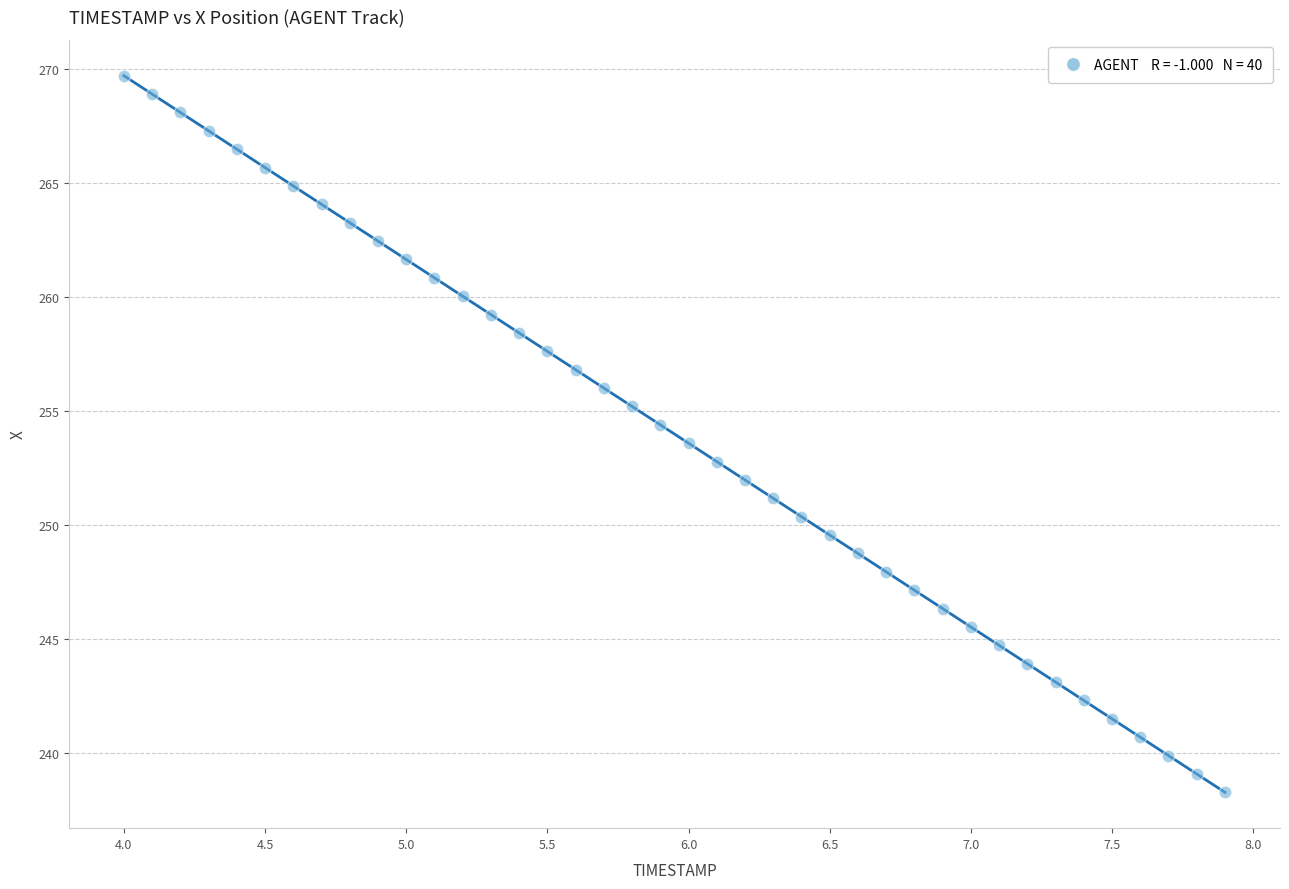

What is the range of Y values (max minus min)?

31.4